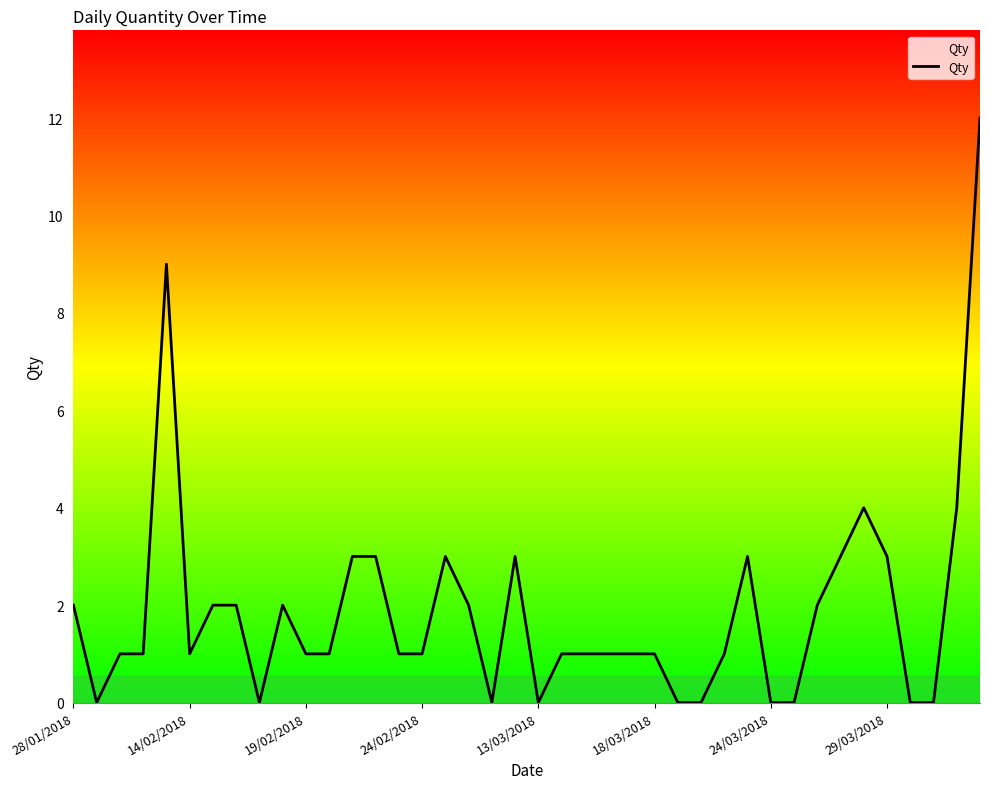

Does the chart have visible grid lines?

No